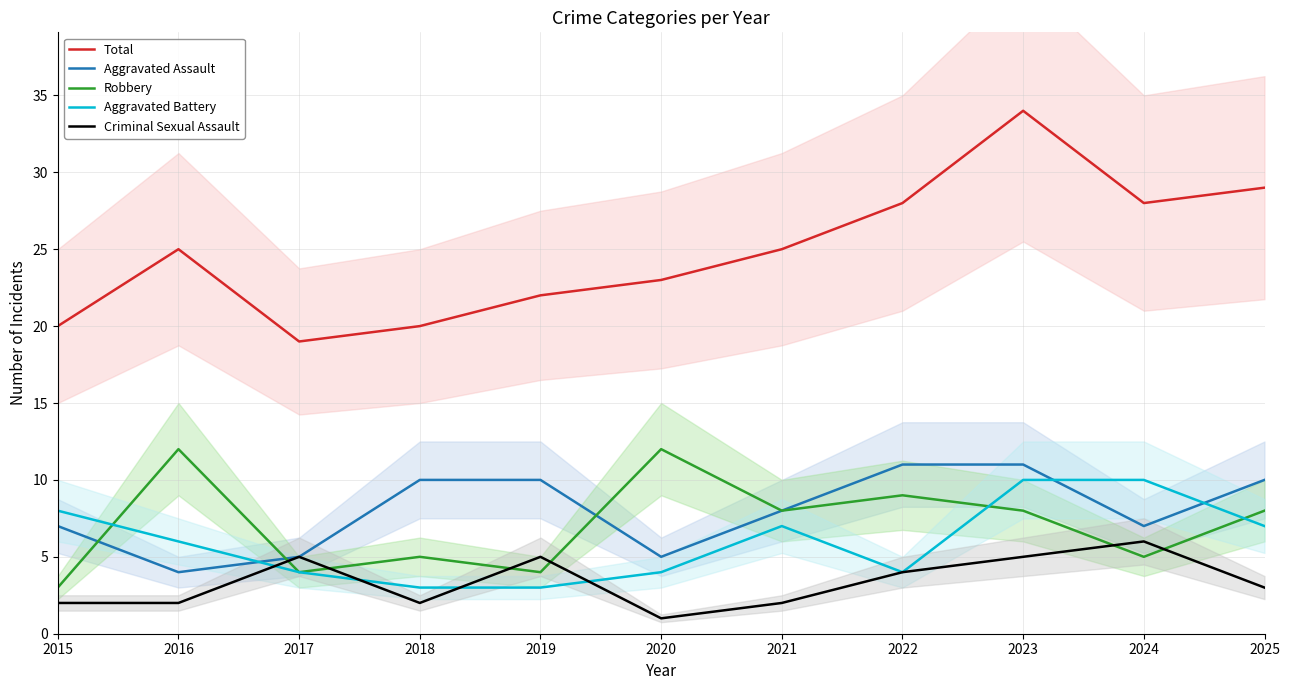

True or false: Total and Aggravated Assault cross at least once.

False